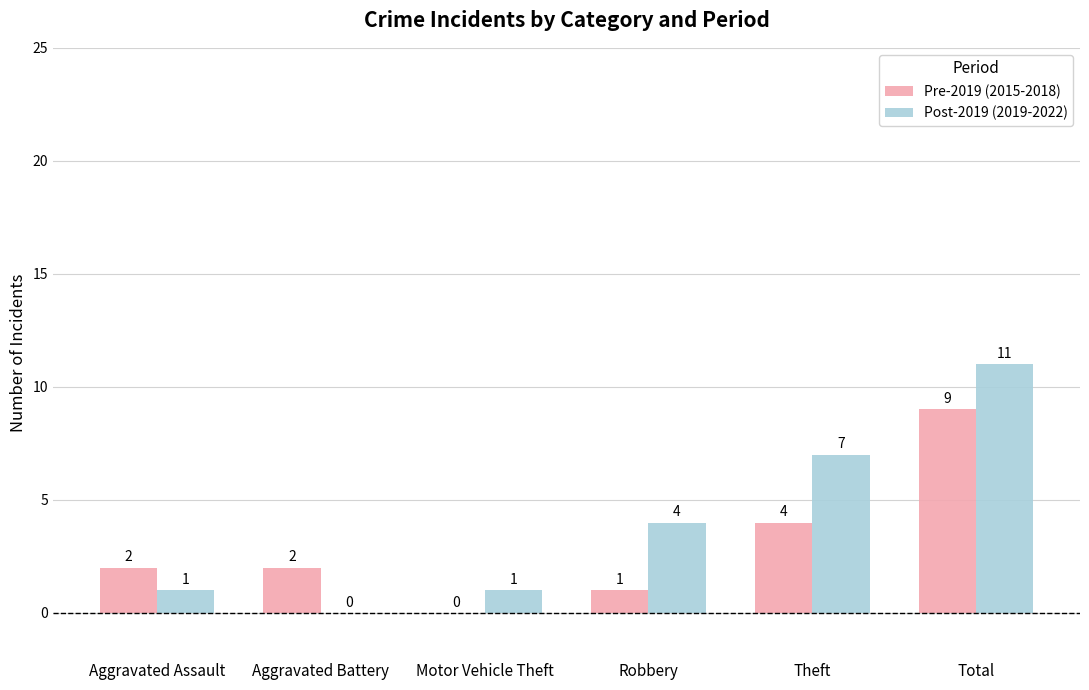

Which series has the largest total across all categories?

Post-2019 (2019-2022)